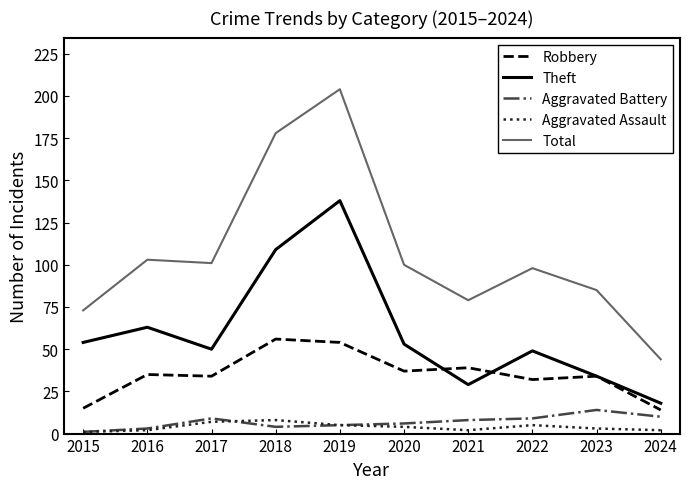

Reading left to right, what are all the values shown in this chart?

Robbery: 15	35	34	56	54	37	39	32	34	14
Theft: 54	63	50	109	138	53	29	49	34	18
Aggravated Battery: 1	3	9	4	5	6	8	9	14	10
Aggravated Assault: 1	2	7	8	5	4	2	5	3	2
Total: 73	103	101	178	204	100	79	98	85	44